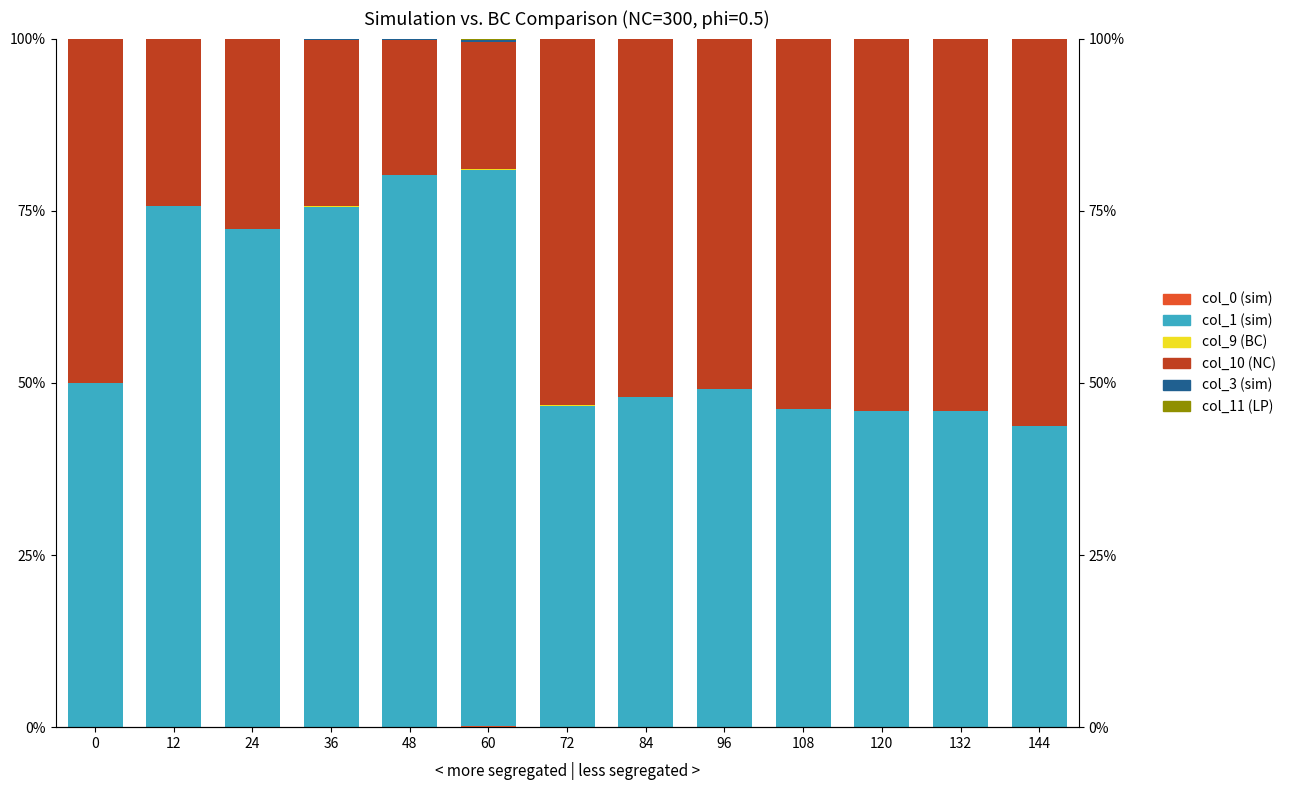

Which series has the largest total across all categories?

col_1 (sim)